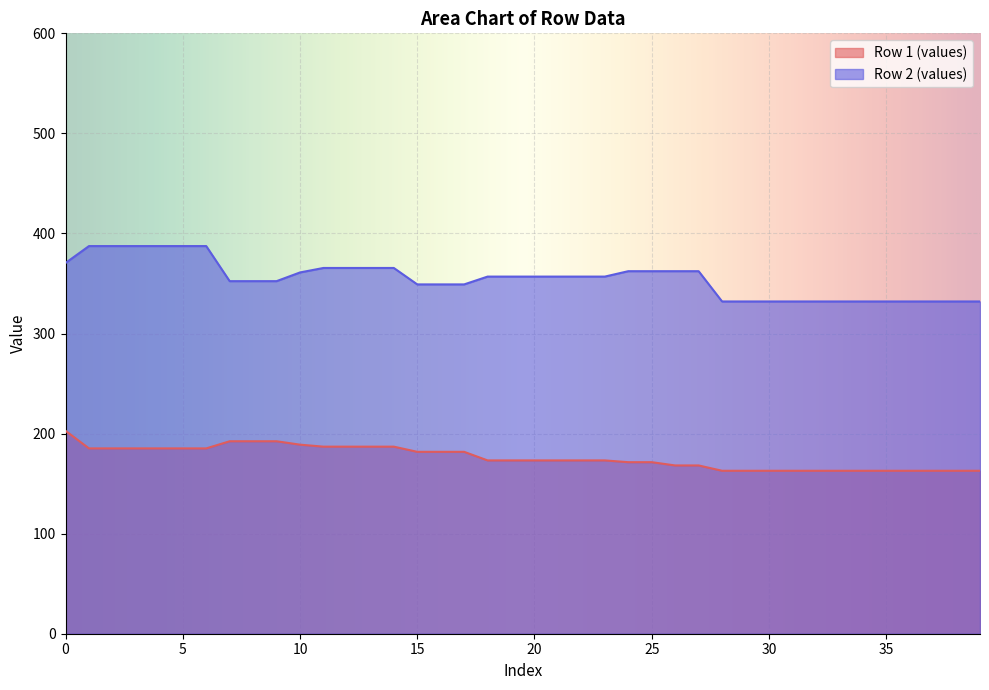

How many lines are shown in the chart?

2